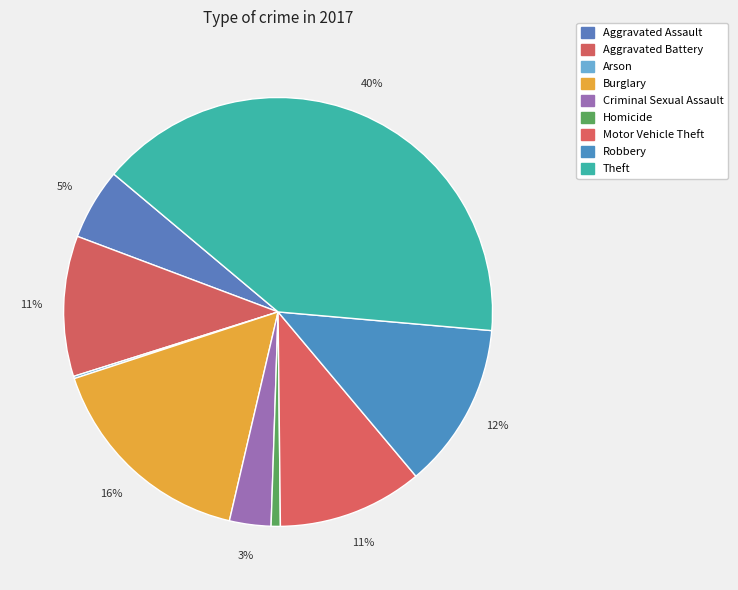

Rank the categories by value from highest to lowest.

Theft, Burglary, Robbery, Motor Vehicle Theft, Aggravated Battery, Aggravated Assault, Criminal Sexual Assault, Homicide, Arson